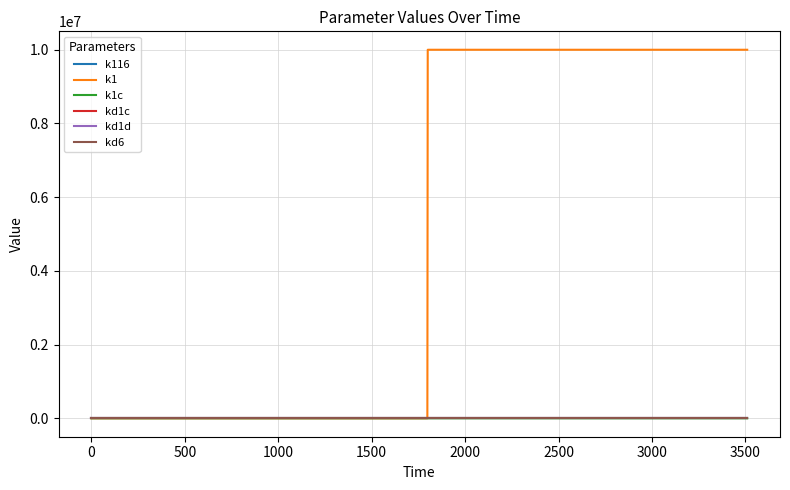

Which series has the largest range (max minus min)?

k1